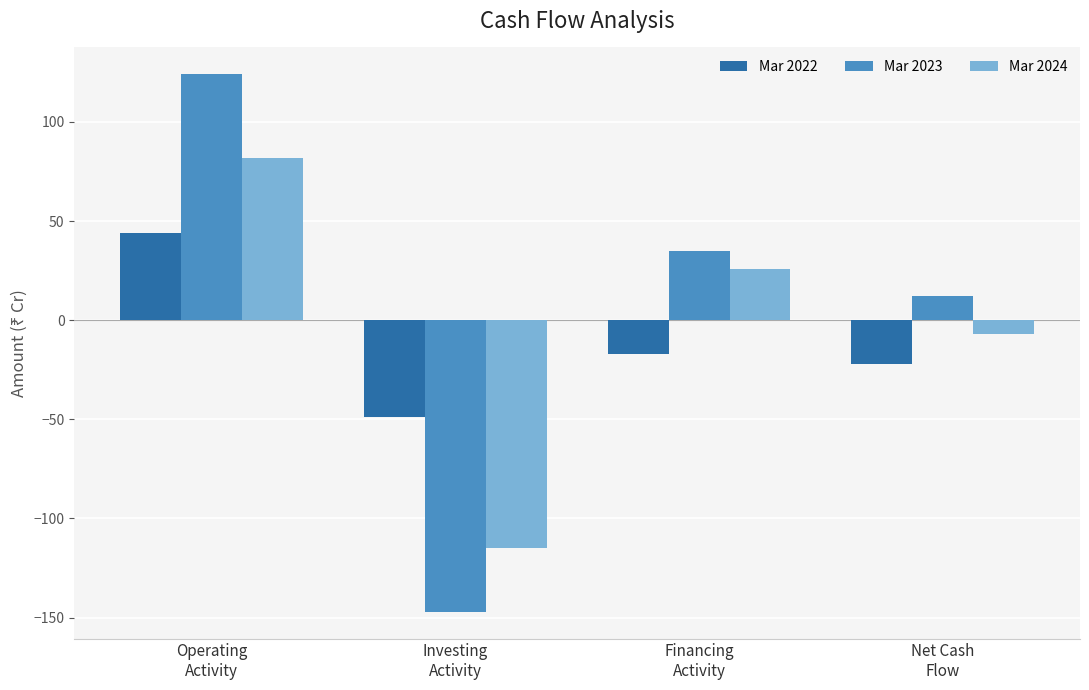

What is the sum of all Mar 2022 values?

-44